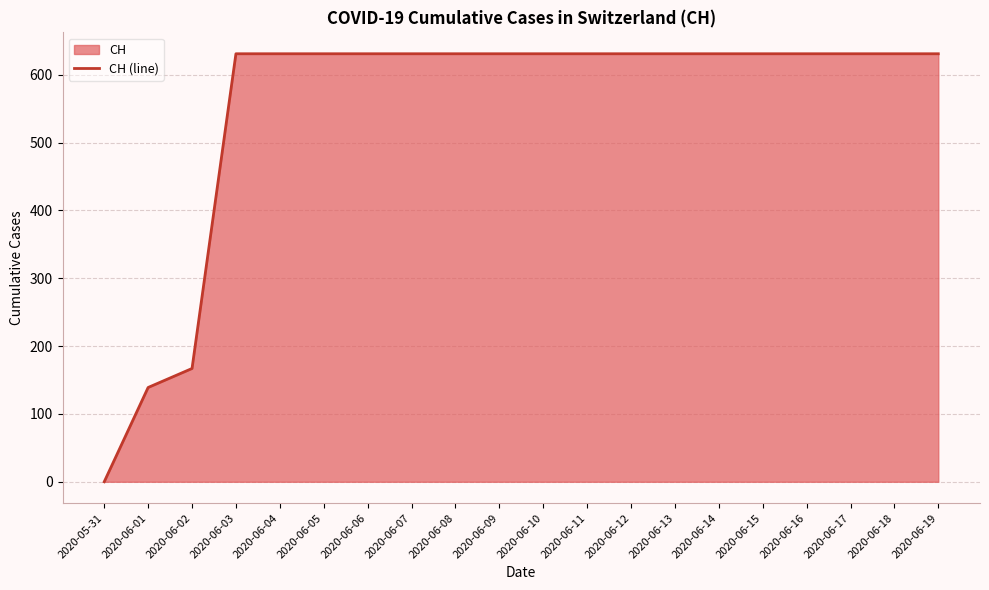

Where is the data nearest to the value 315?

2020-06-02